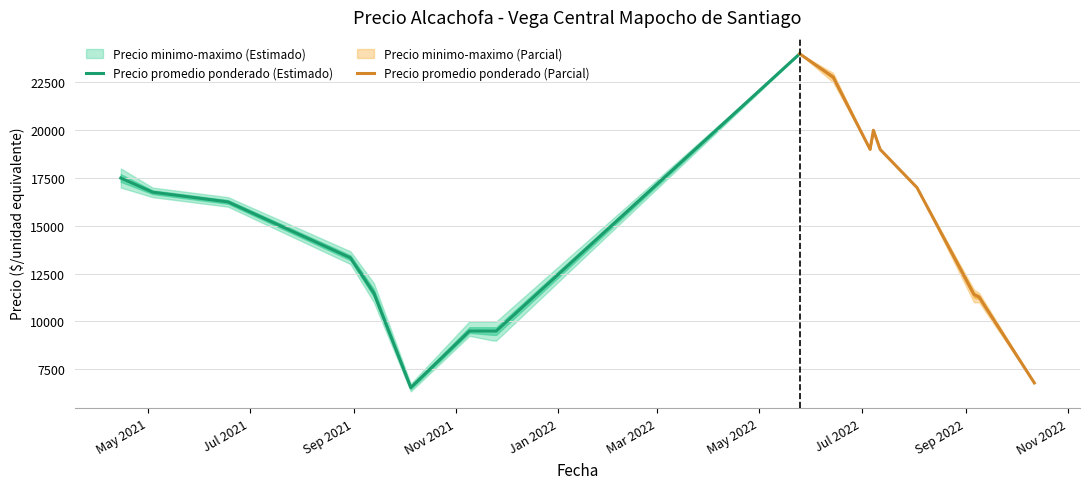

What is the value of the Precio maximo point at the 21st from the left?

11000